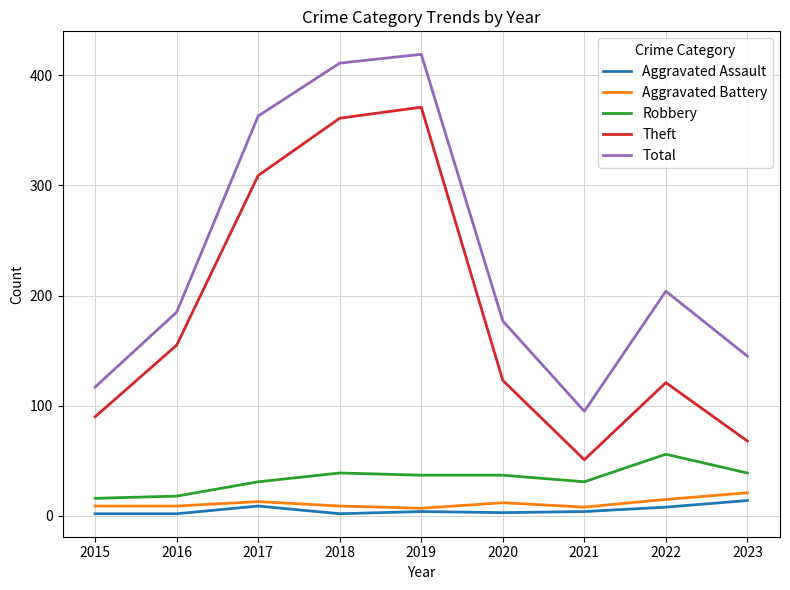

True or false: Theft and Aggravated Assault cross at least once.

False